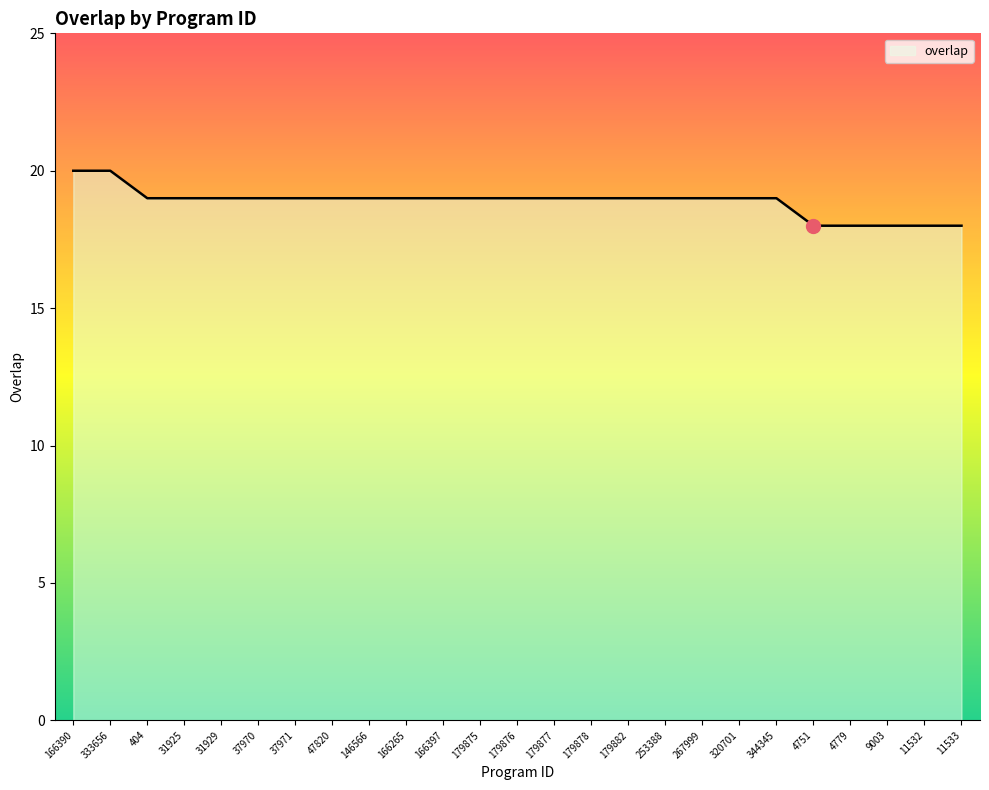

What position from the right is 333656?

24